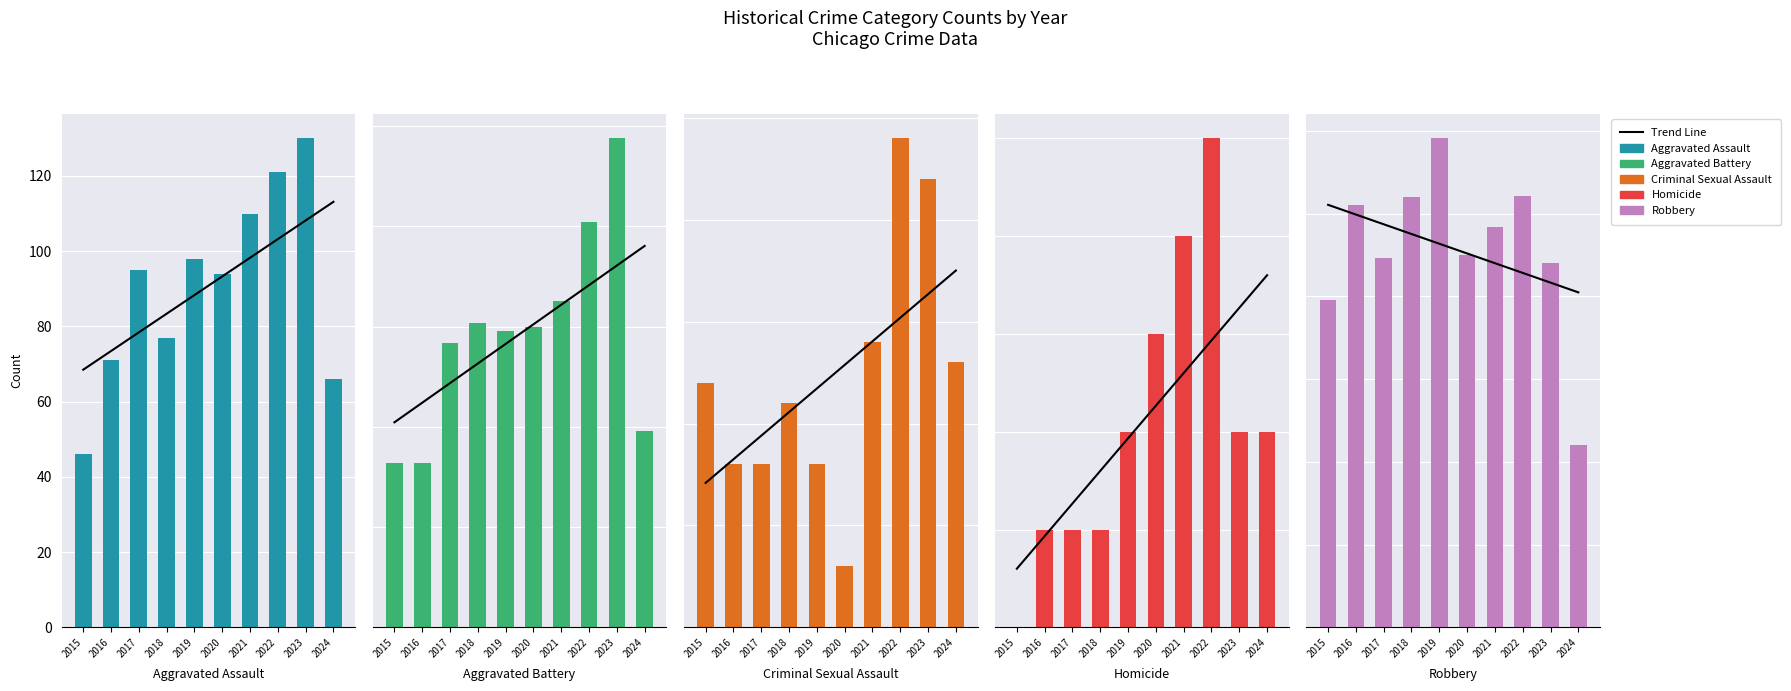

Which label corresponds to the largest value in the chart?

2019